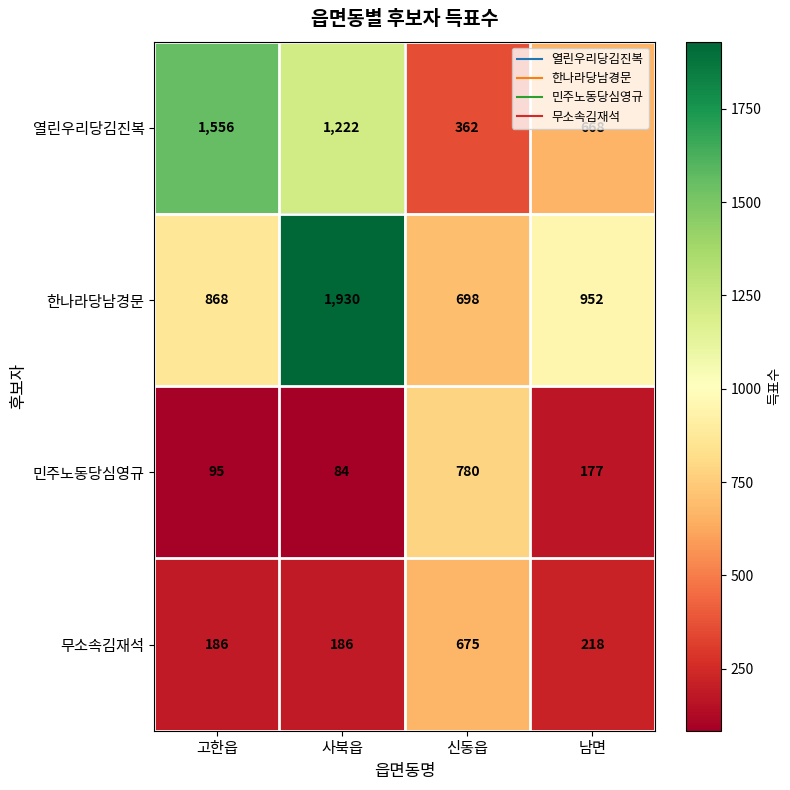

What is the total value across all series at 신동읍?

2515